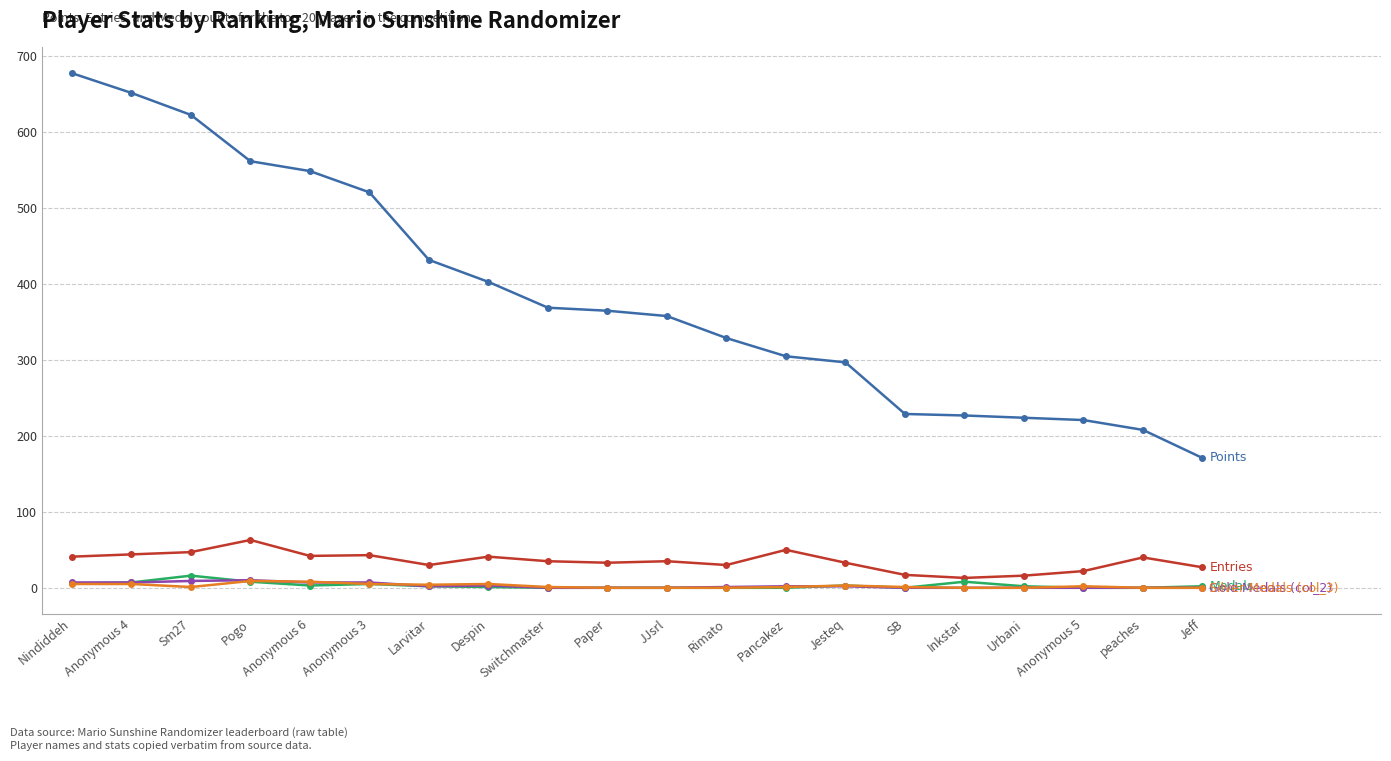

What is the label of the 16th point from the right?

Anonymous 6